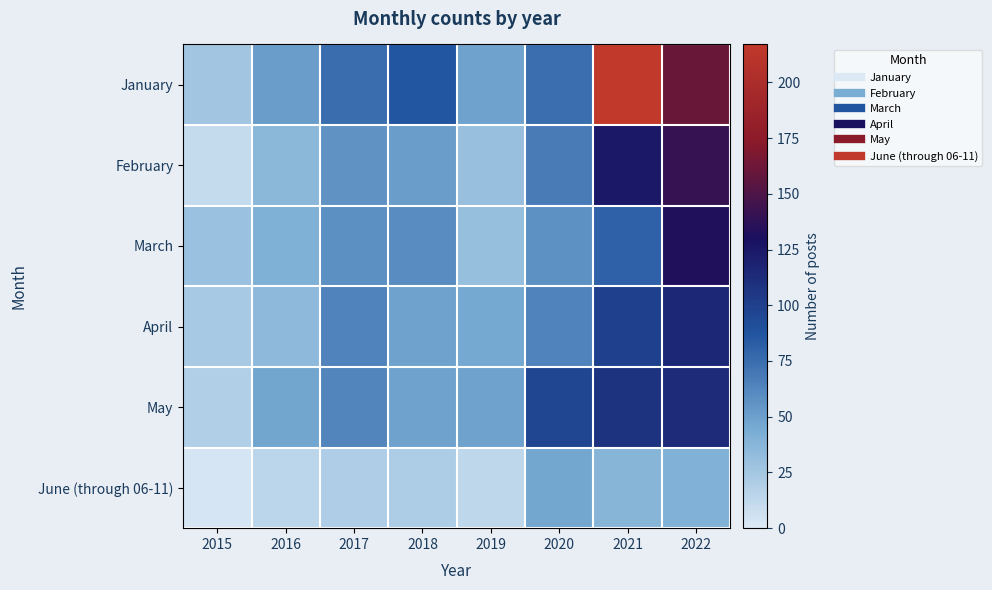

Between 2015 and 2016, which is larger?

2016